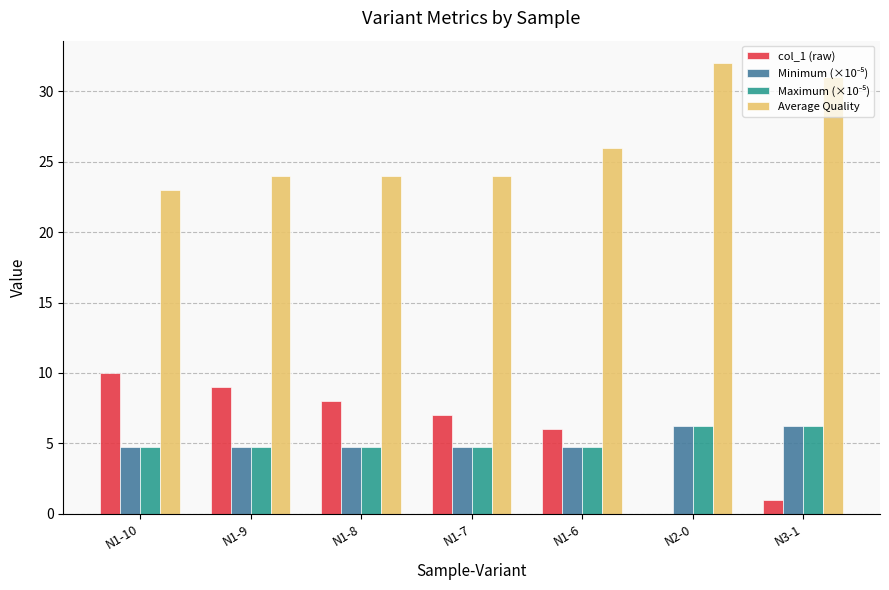

The value of col_1 (raw) at N1-8 is 5.4. True or false?

False